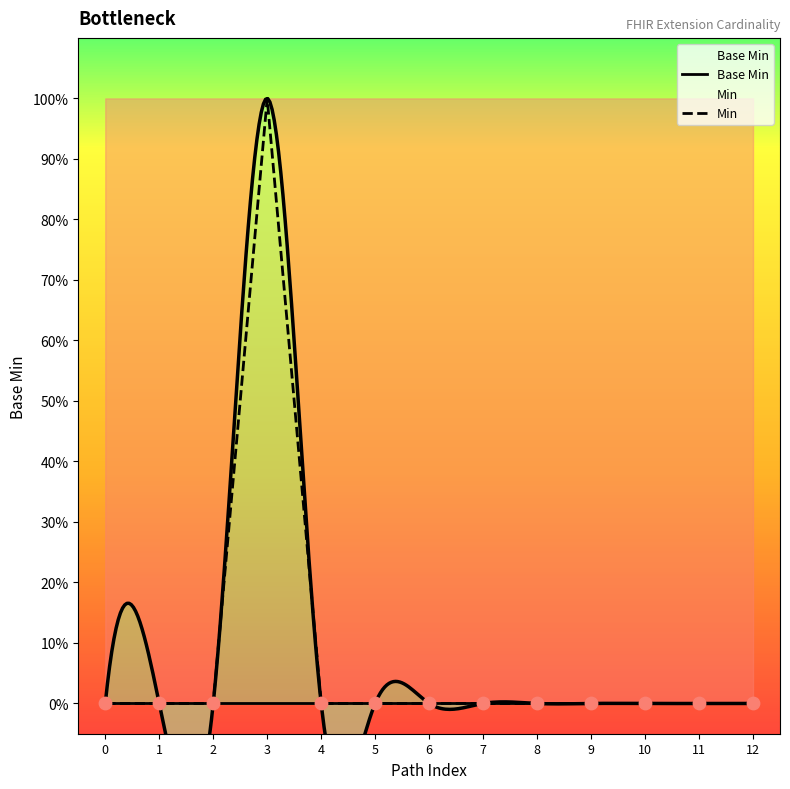

Which series has the widest spread of Y values?

Min